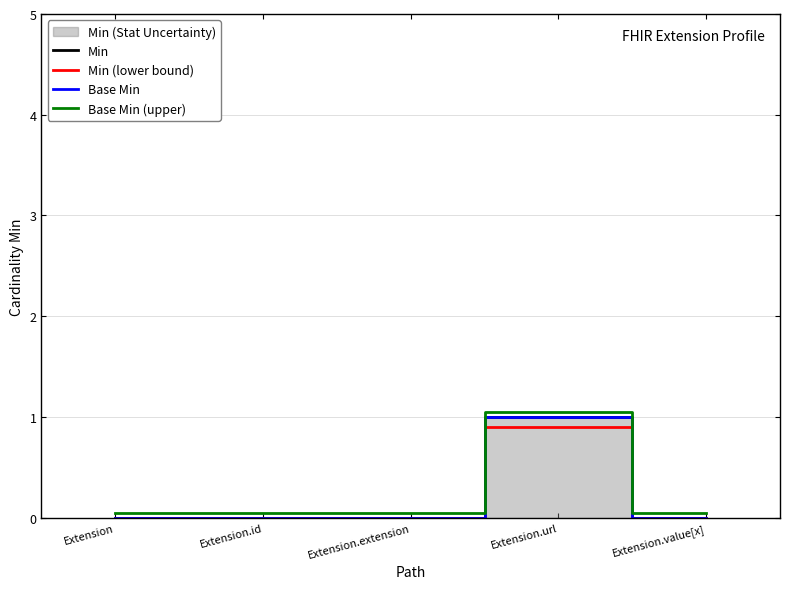

Count the Base Min values in the range 0 to 1.

5